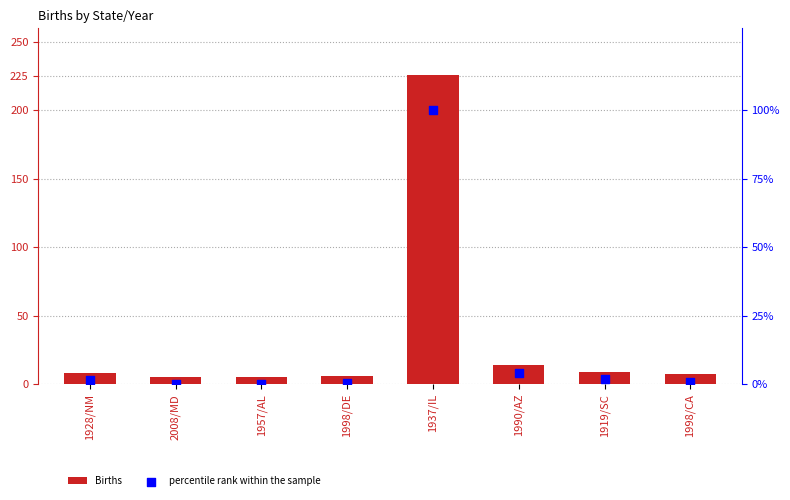

Is the value of Births at 1998/CA greater than the value of percentile rank within the sample at 1957/AL?

Yes